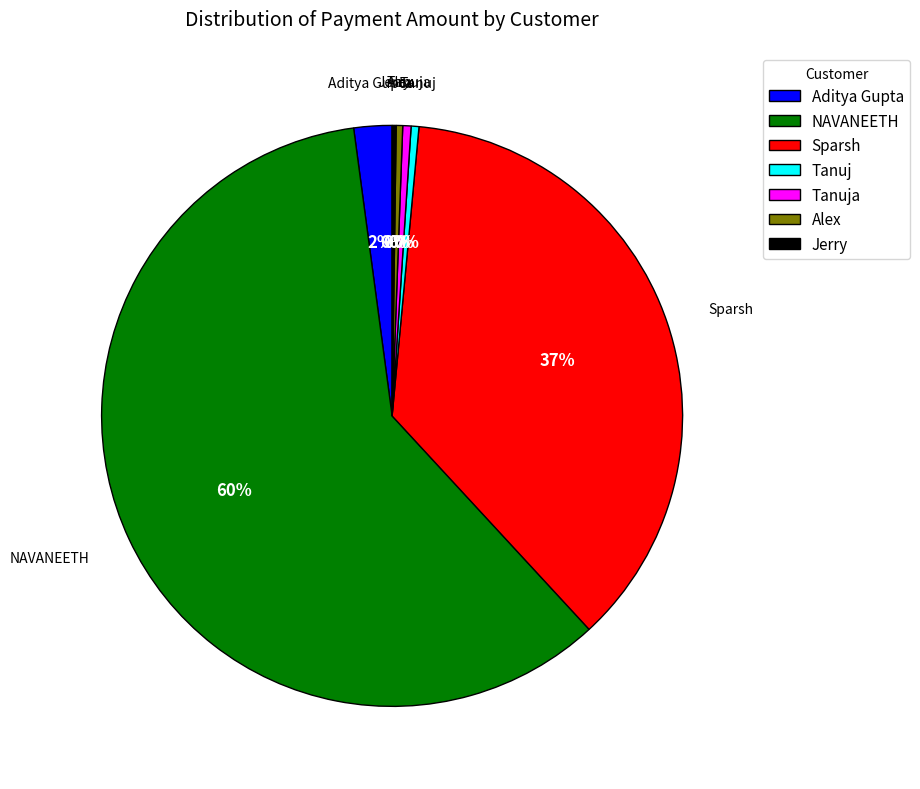

Combined, do Tanuja and Aditya Gupta account for over 50%?

No